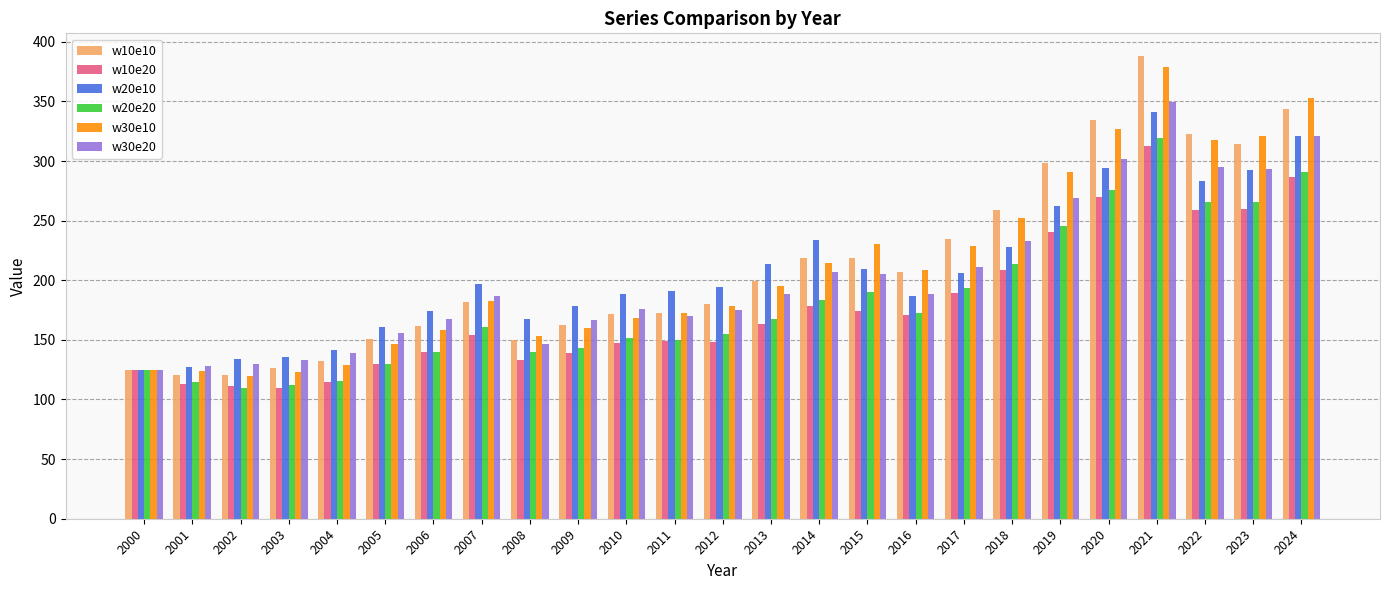

What is the difference between the second highest and minimum values in the w10e10 series?

223.1